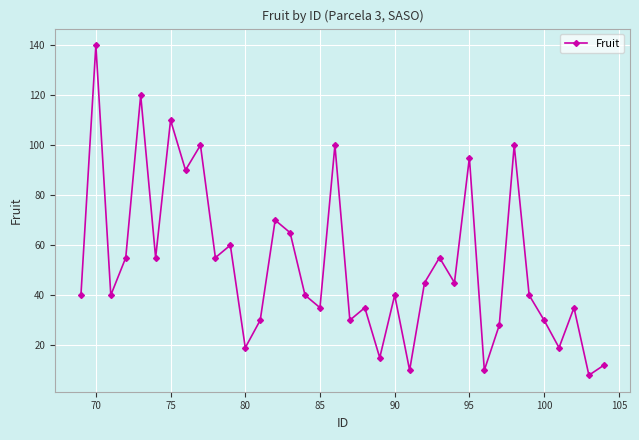

What is the sum of all values?

1876